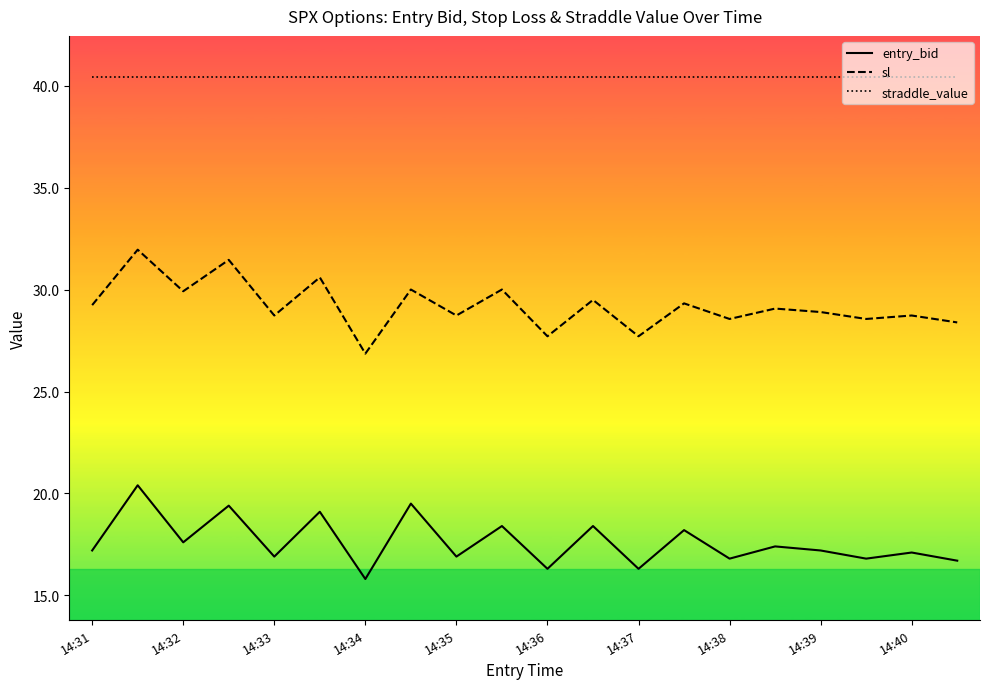

What is the highest value of the straddle_value series?

40.5